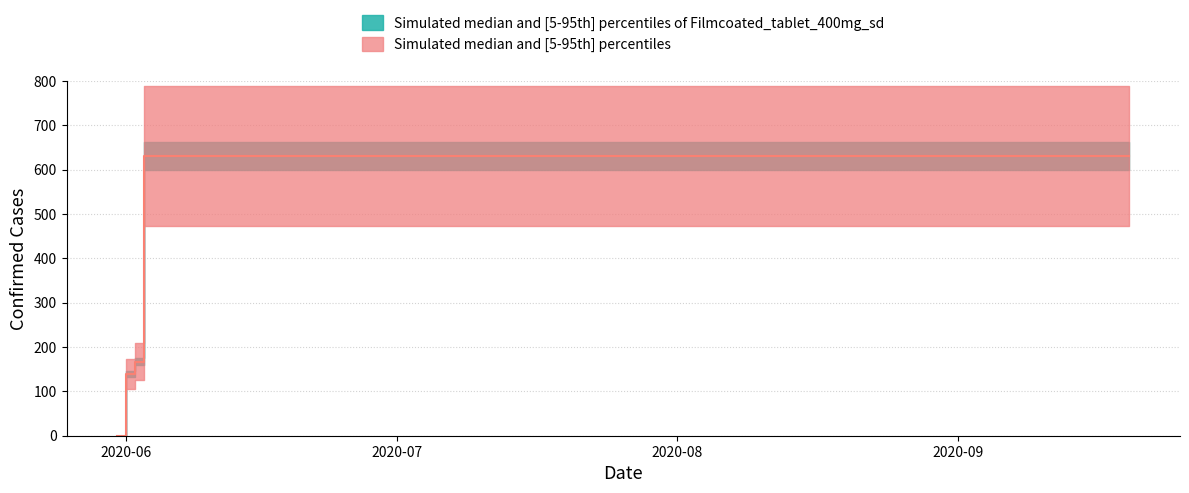

Reading left to right, transcribe all the data shown in this chart.

0	139	167	631	631	631	631	631	631	631	631	631	631	631	631	631	631	631	631	631